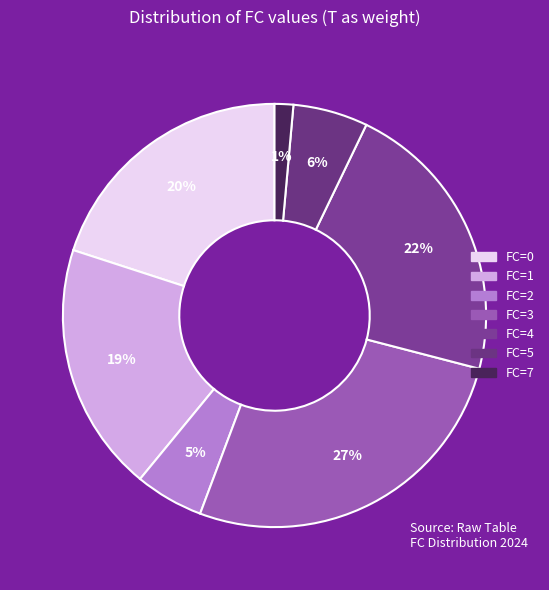

What percentage is the FC=7 slice, to the nearest percent?

1%